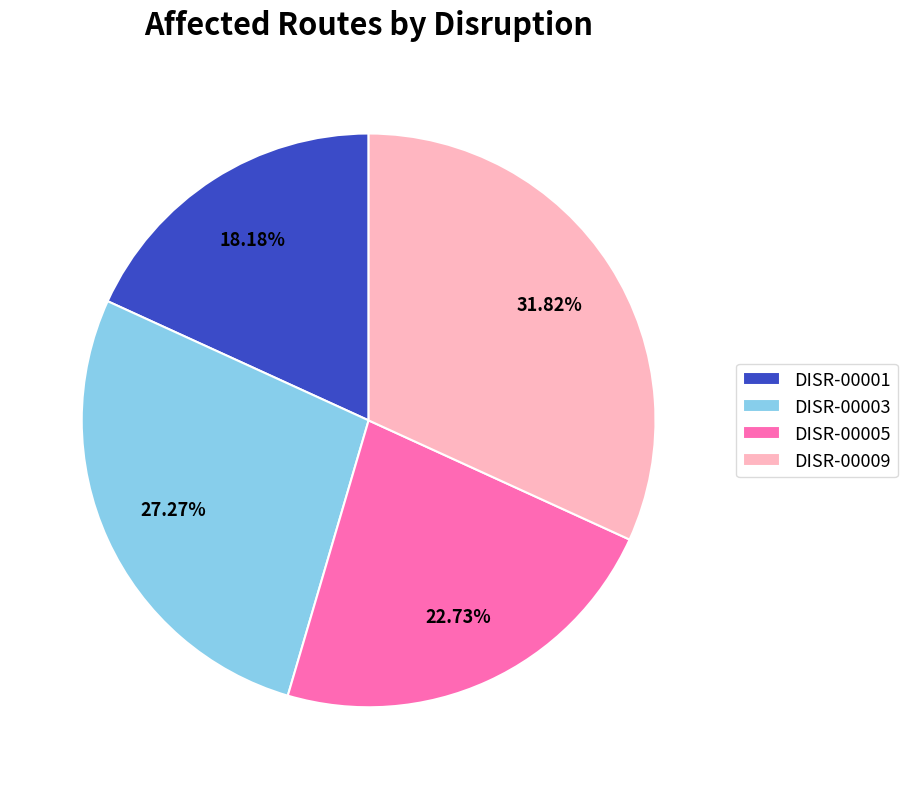

How many segments does this pie chart have?

4